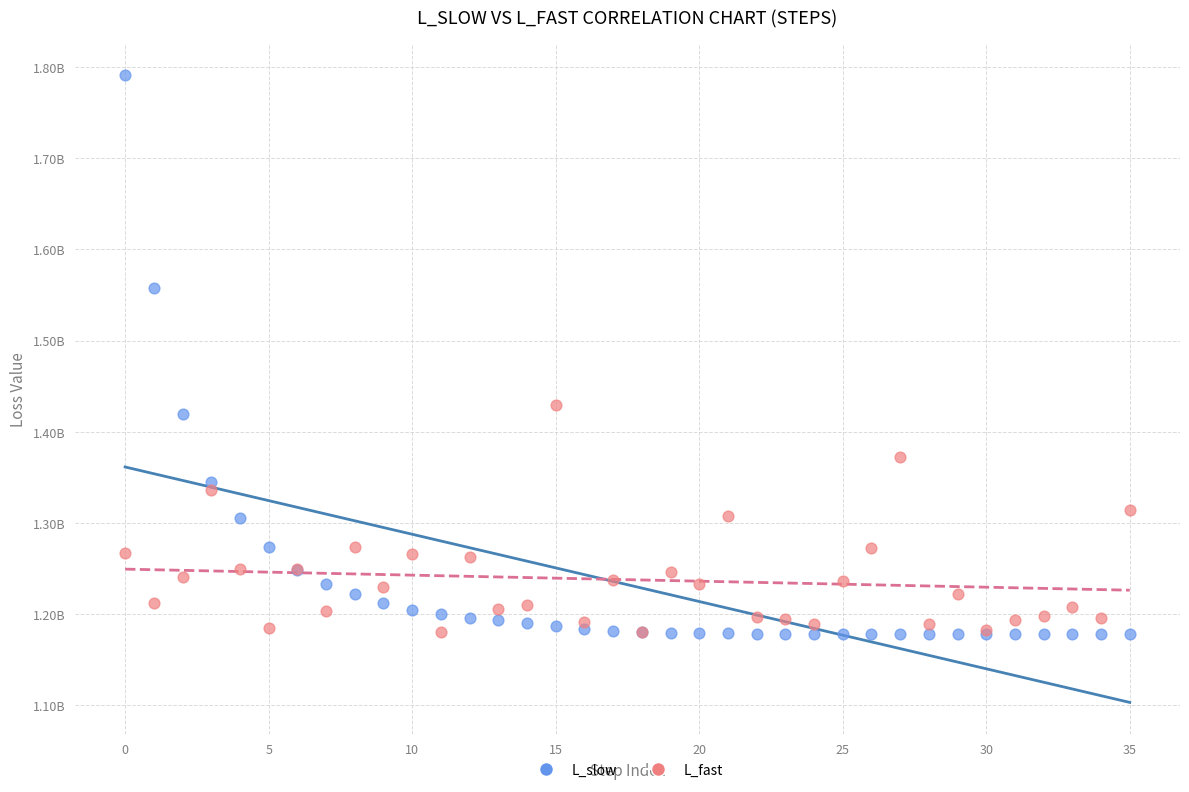

What are all the series names shown in the legend?

L_slow, L_fast